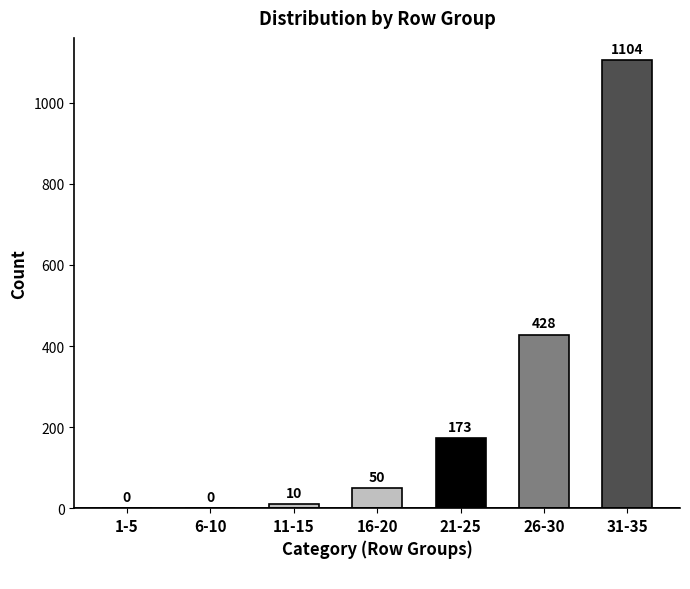

Reading left to right, transcribe all the data shown in this chart.

1-5=0	6-10=0	11-15=10	16-20=50	21-25=173	26-30=428	31-35=1104